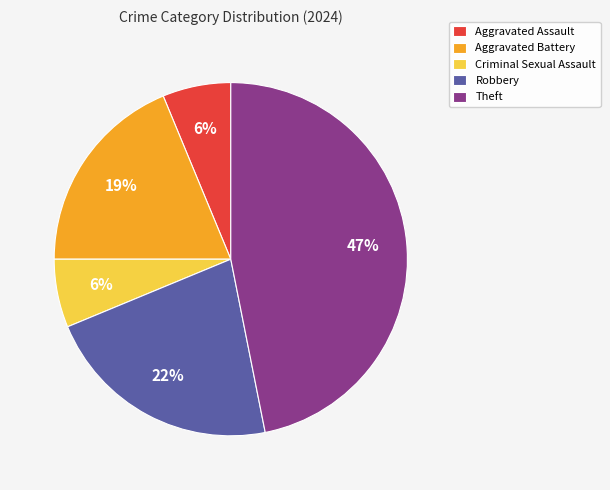

Do Theft and Criminal Sexual Assault together represent more than half of the pie?

Yes